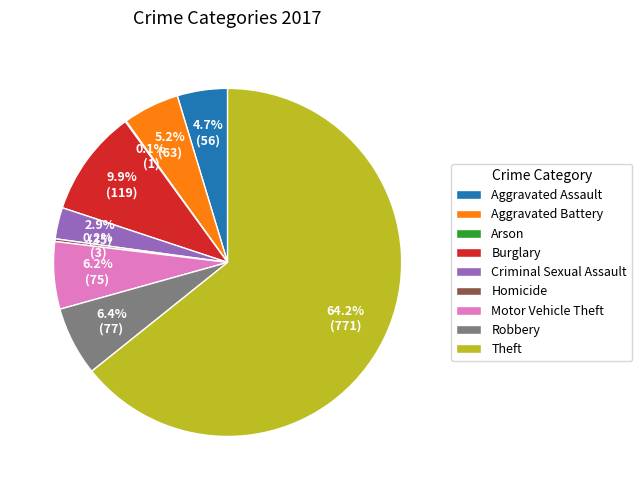

Approximately how many times larger is the value at Motor Vehicle Theft compared to Theft?

0.1